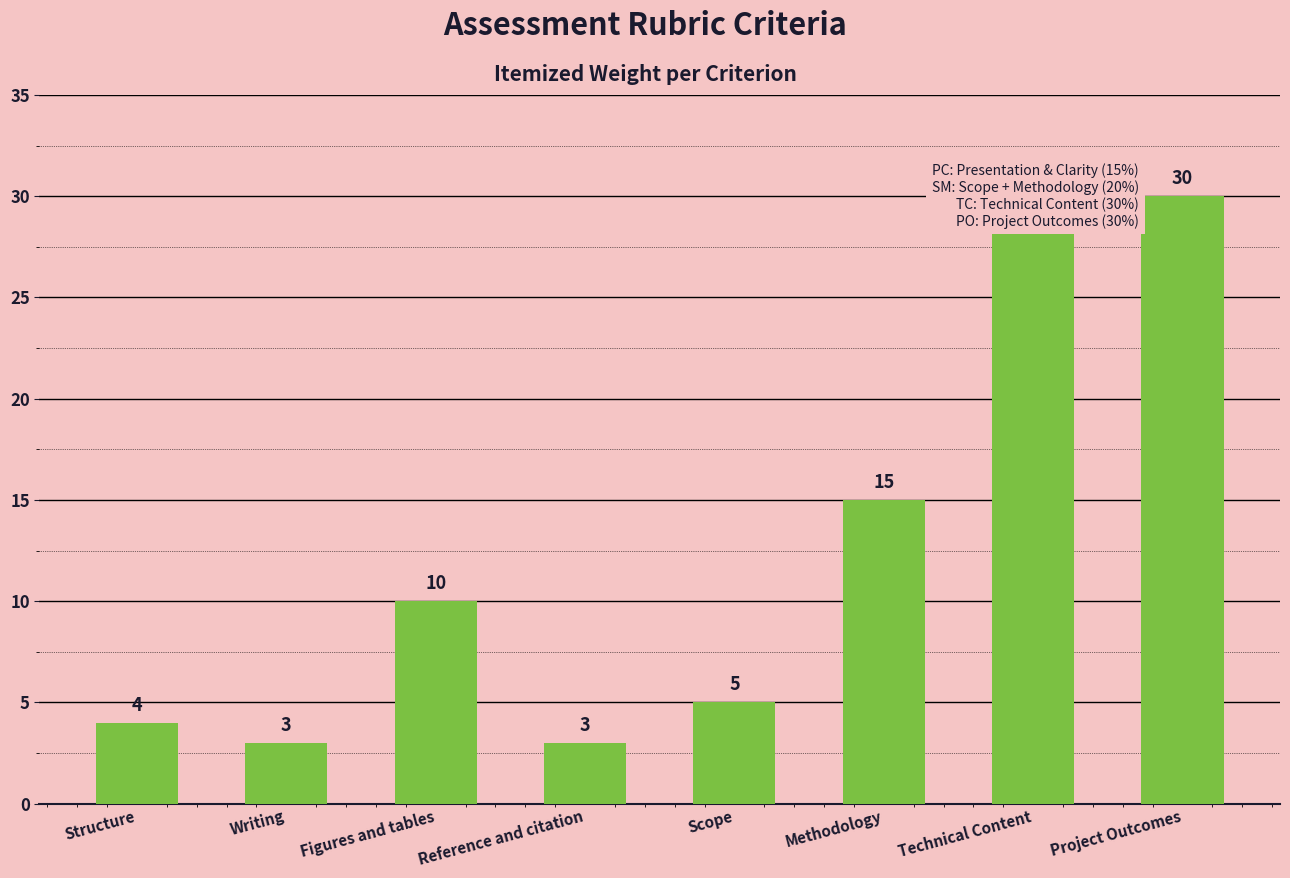

What is the maximum value shown in the chart?

30